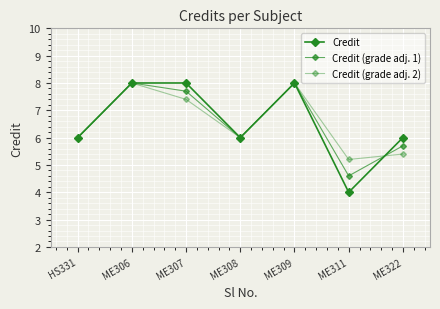

What is the average value of the Credit (grade adj. 2) series?

6.6